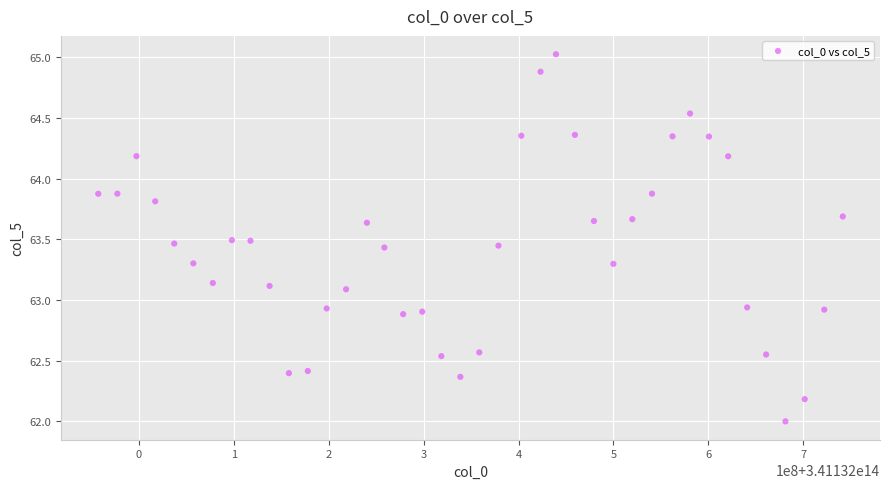

What is the range of X values (max minus min)?

784256000.0